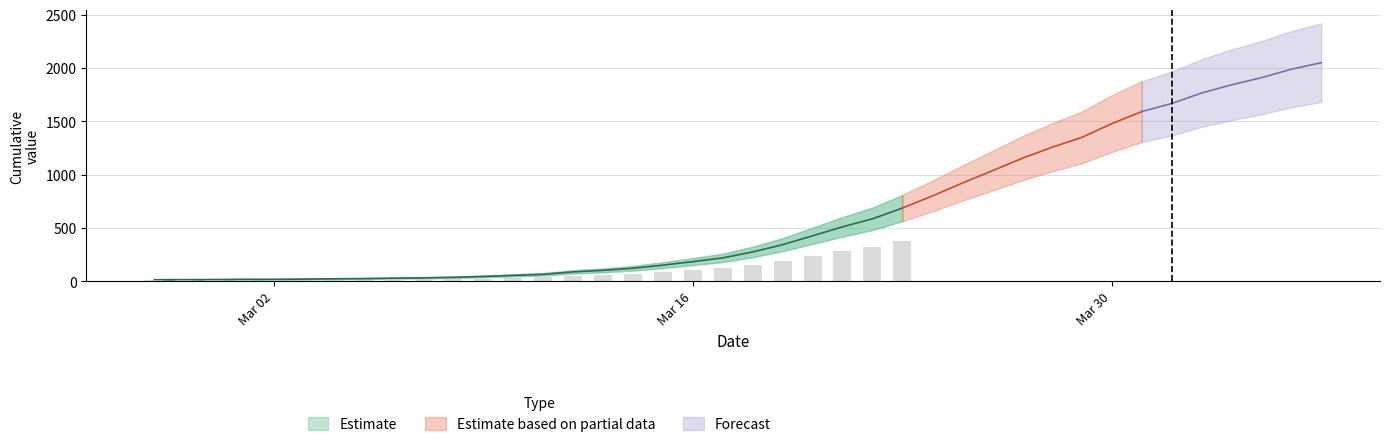

True or false: the data shows 123 at 2020-03-21.

False